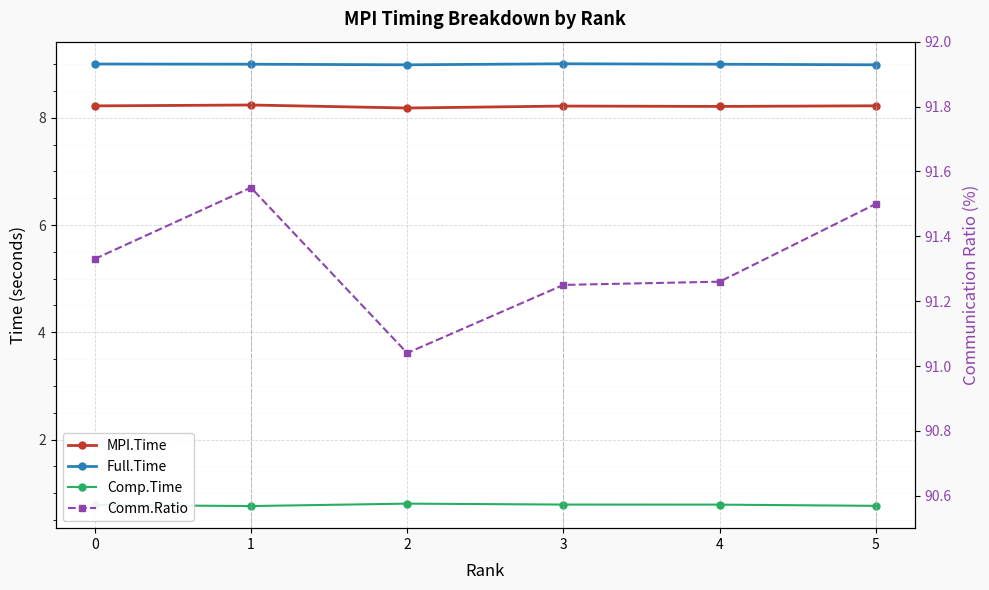

Reading right to left, list all the values displayed in this chart.

MPI.Time: 5=8.2	4=8.2	3=8.2	2=8.2	1=8.2	0=8.2
Full.Time: 5=9.0	4=9.0	3=9.0	2=9.0	1=9.0	0=9.0
Comp.Time: 5=0.8	4=0.8	3=0.8	2=0.8	1=0.8	0=0.8
Comm.Ratio: 5=91.5	4=91.3	3=91.2	2=91.0	1=91.5	0=91.3